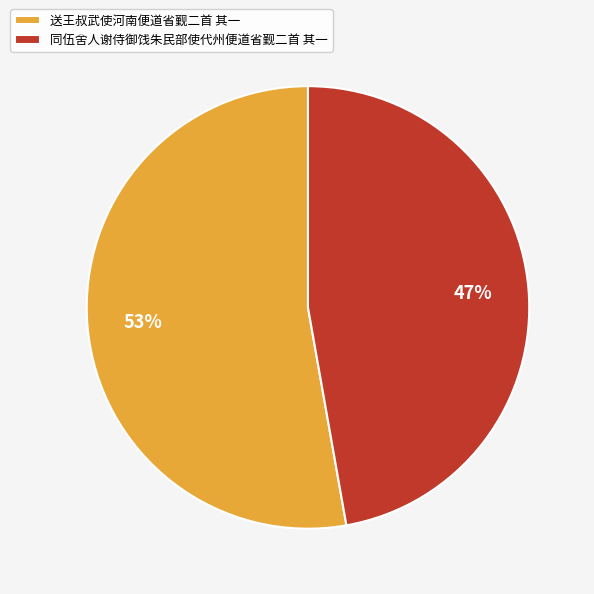

Is it true that 送王叔武使河南便道省觐二首 其一 is 53% of the pie?

True